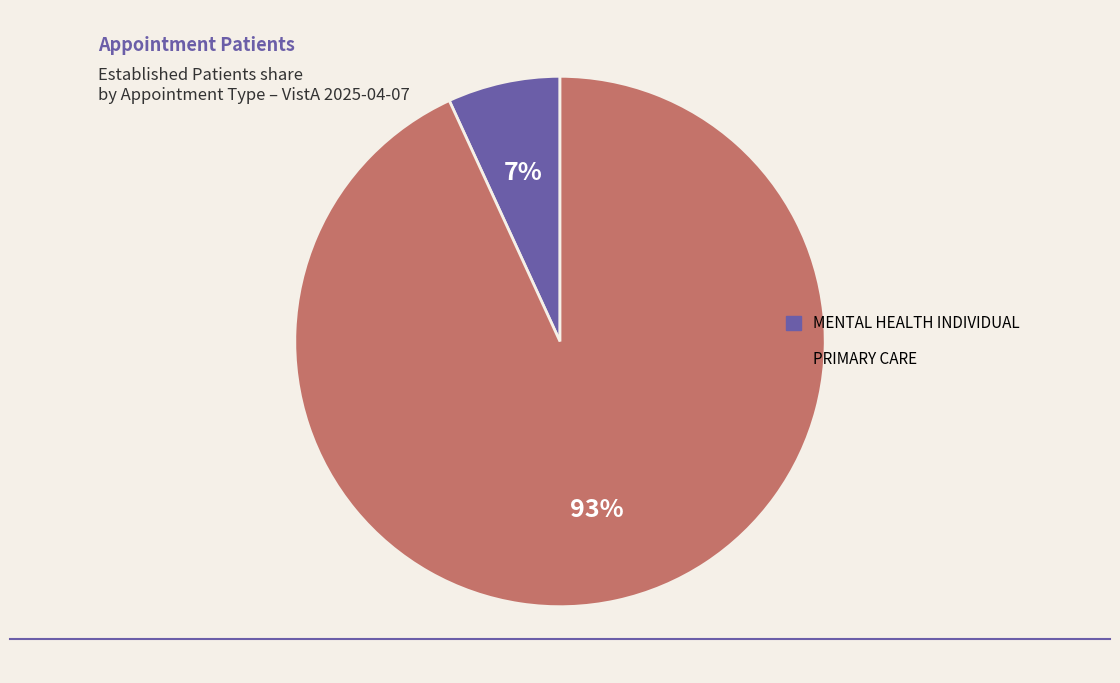

To the nearest percent, what is the difference between the PRIMARY CARE and MENTAL HEALTH INDIVIDUAL slice percentages?

86%